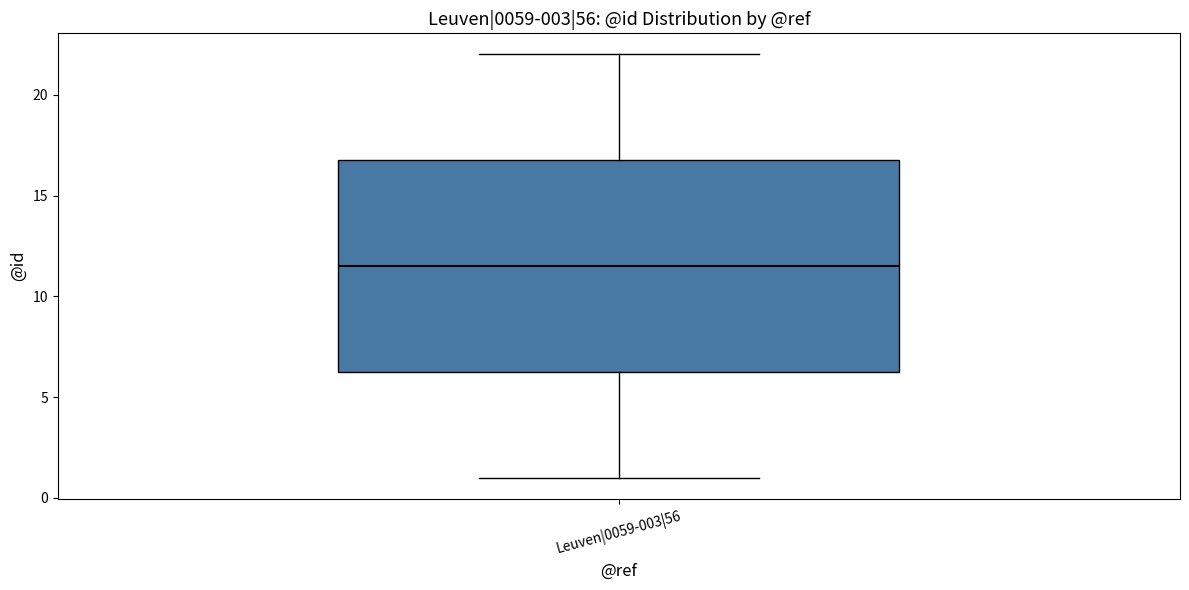

Where does the upper whisker of the box for Leuven|0059-003|56 end on the y-axis? The values are not printed on the chart, so give them approximately, as read against the axis.

22.0